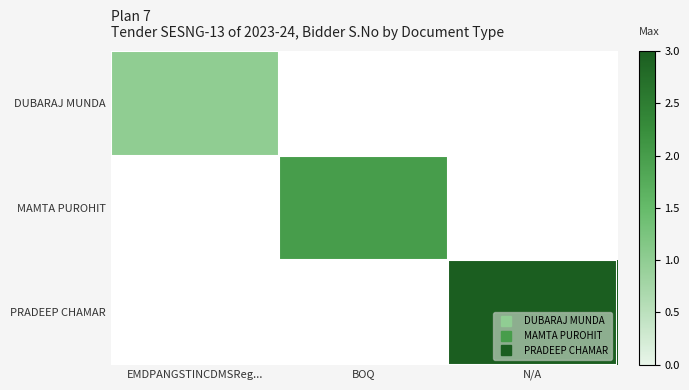

What is the minimum value shown in the chart?

1.0